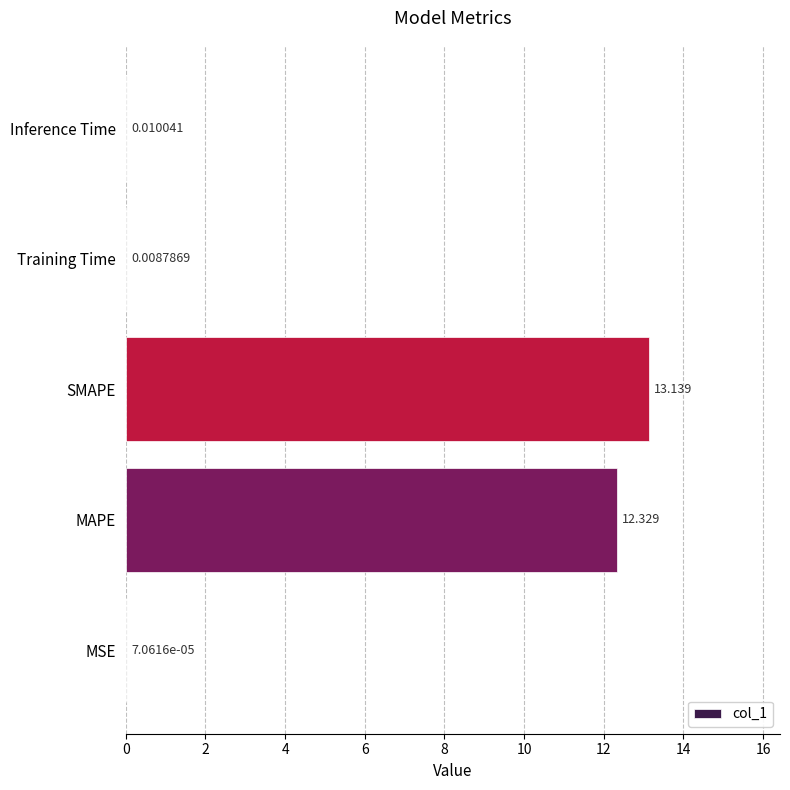

Are the bars horizontal?

Yes